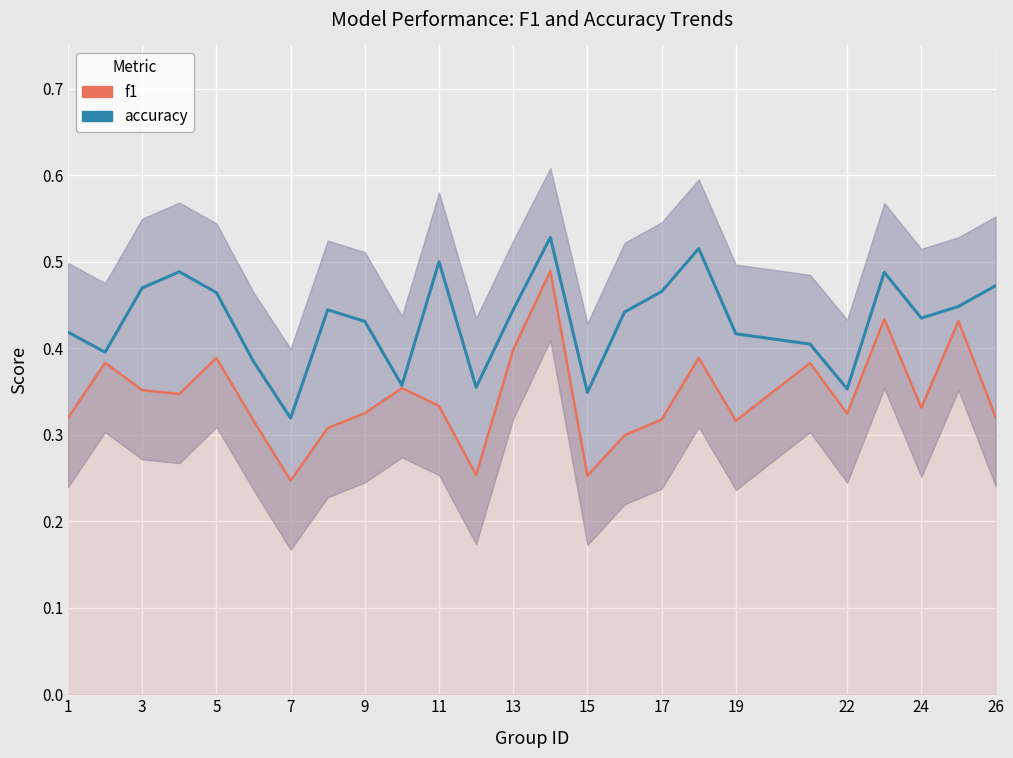

Is the value of f1 at 3 greater than the value of accuracy at 5?

No